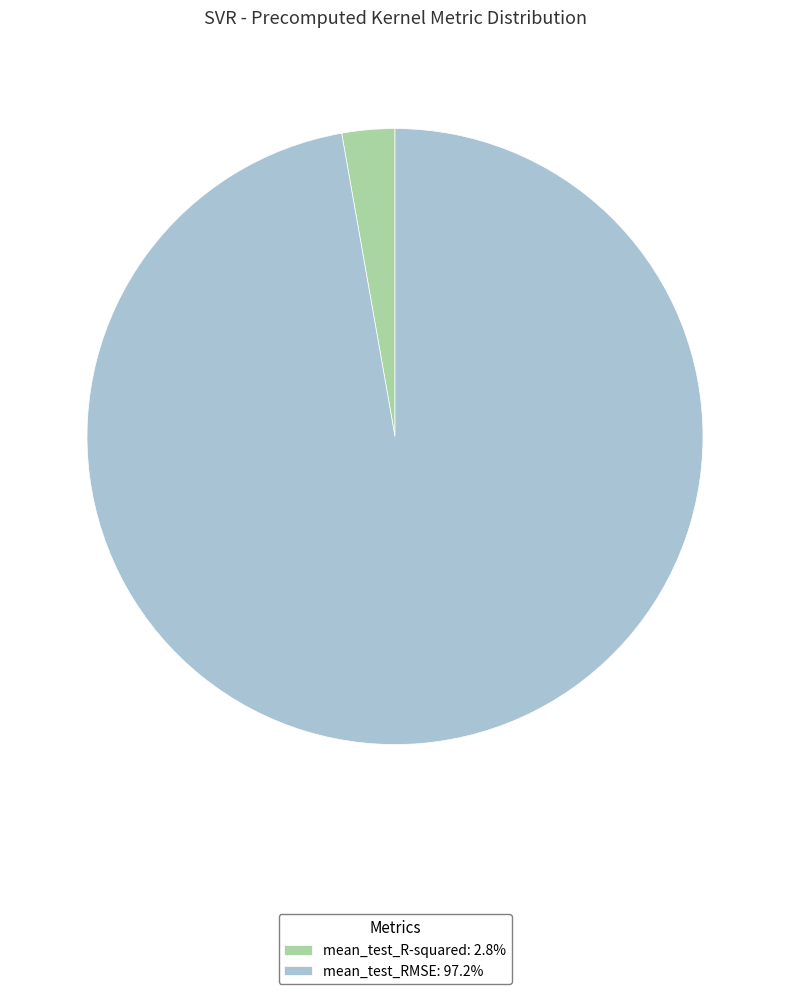

Is the sum of mean_test_R-squared and mean_test_RMSE greater than half?

Yes